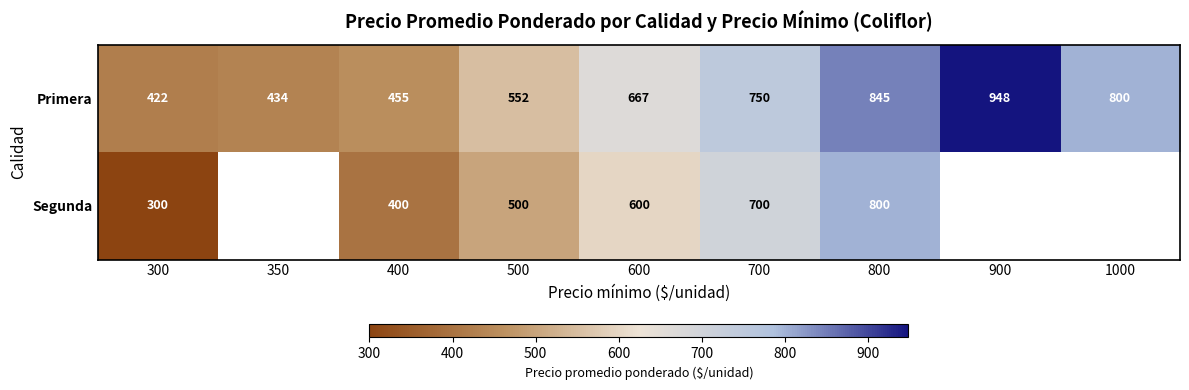

The Primera series shows 119 at 300. True or false?

False